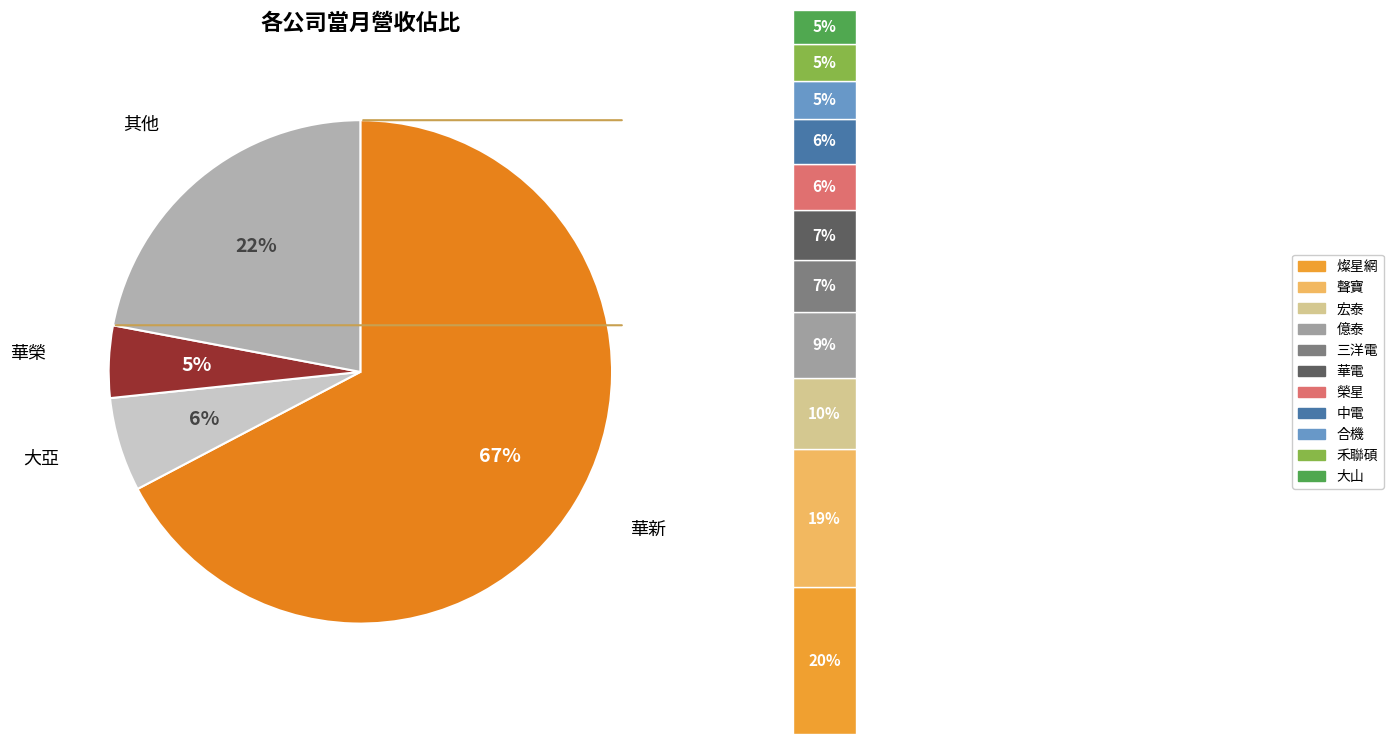

True or false: 合機 accounts for 11% of the total.

False